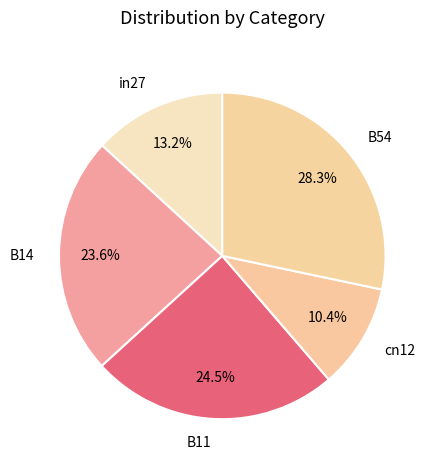

Between B11 and cn12, which is larger?

B11